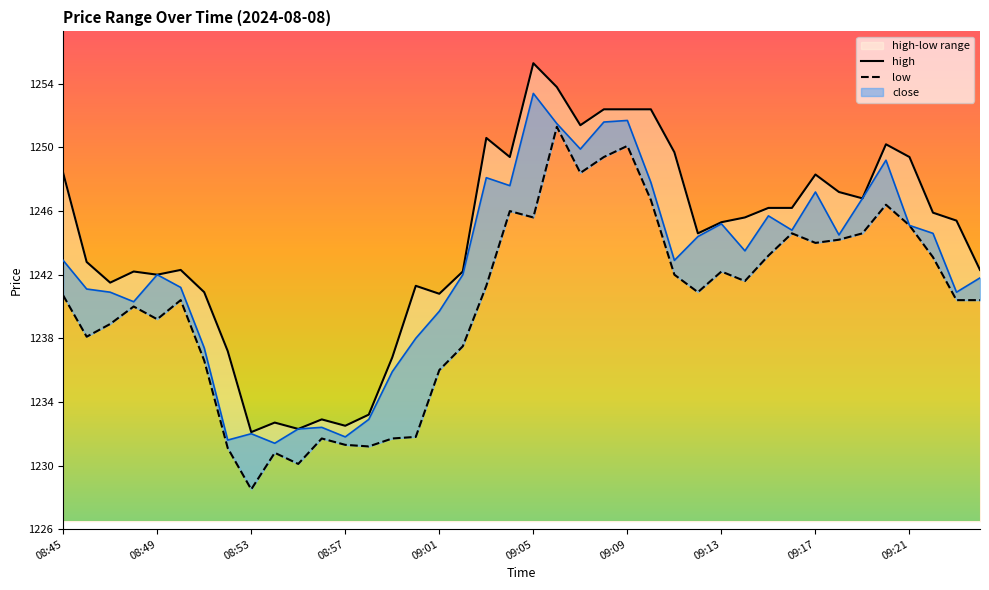

Which series has the largest total across all categories?

high